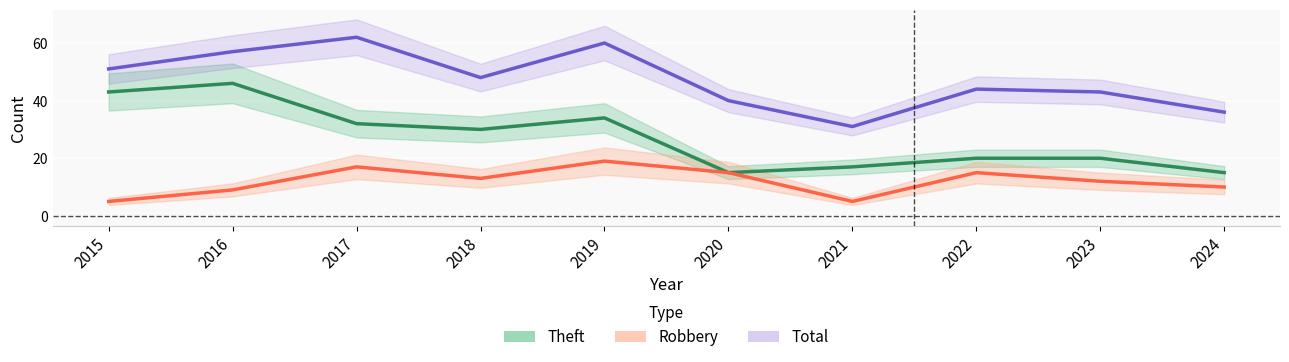

The Theft series shows 15 at 2020. True or false?

True